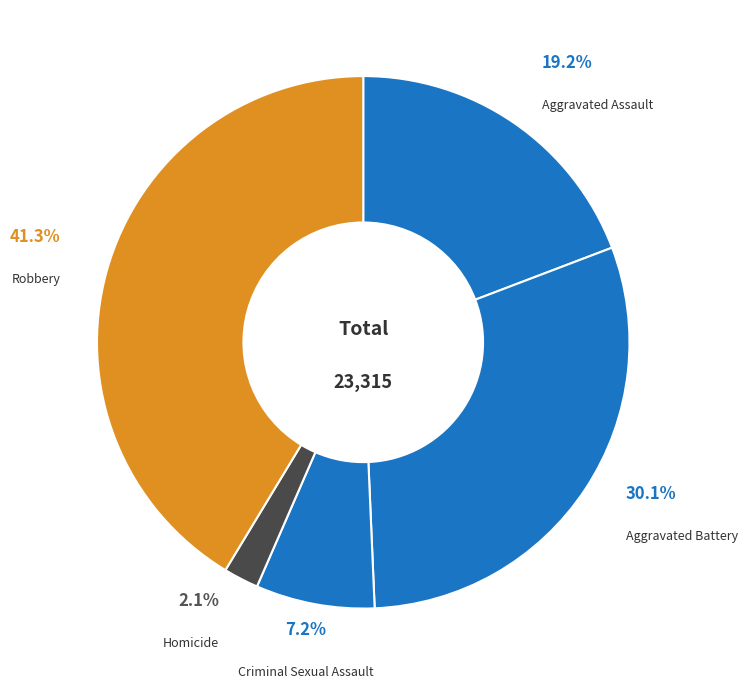

What percentage is NOT represented by Aggravated Assault?

80.8%